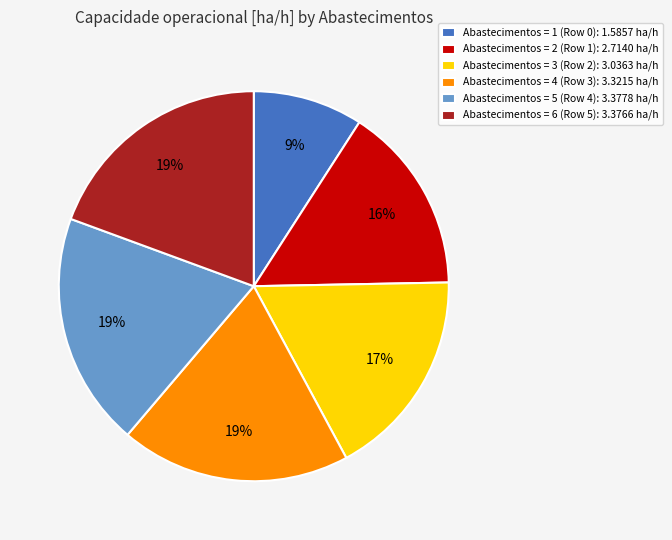

To the nearest percent, what percentage of the pie is Abastecimentos = 1 (Row 0): 1.5857 ha/h?

9%